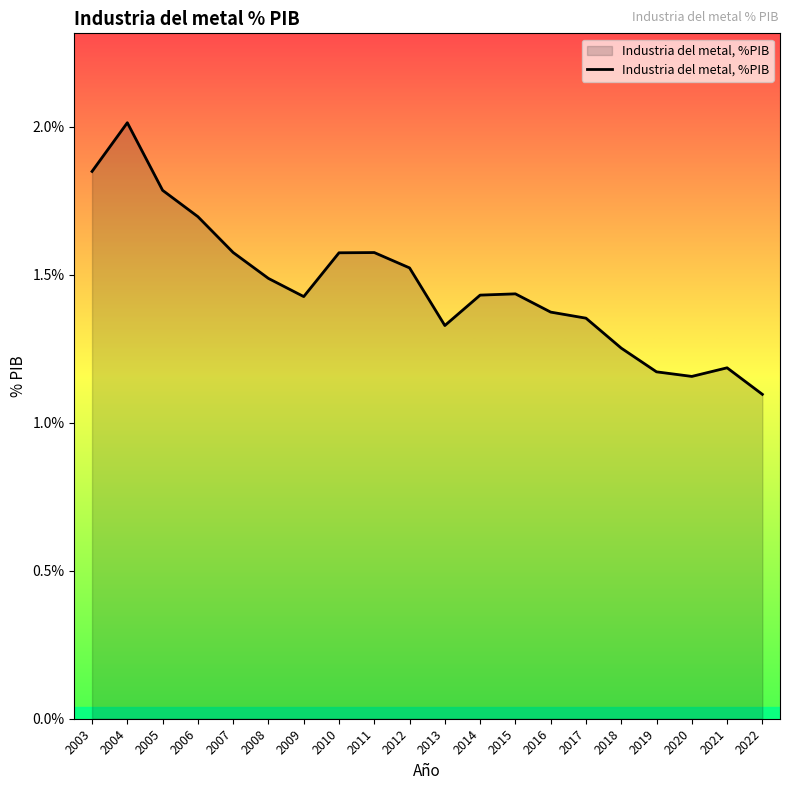

Which label corresponds to the smallest value in the chart?

2022